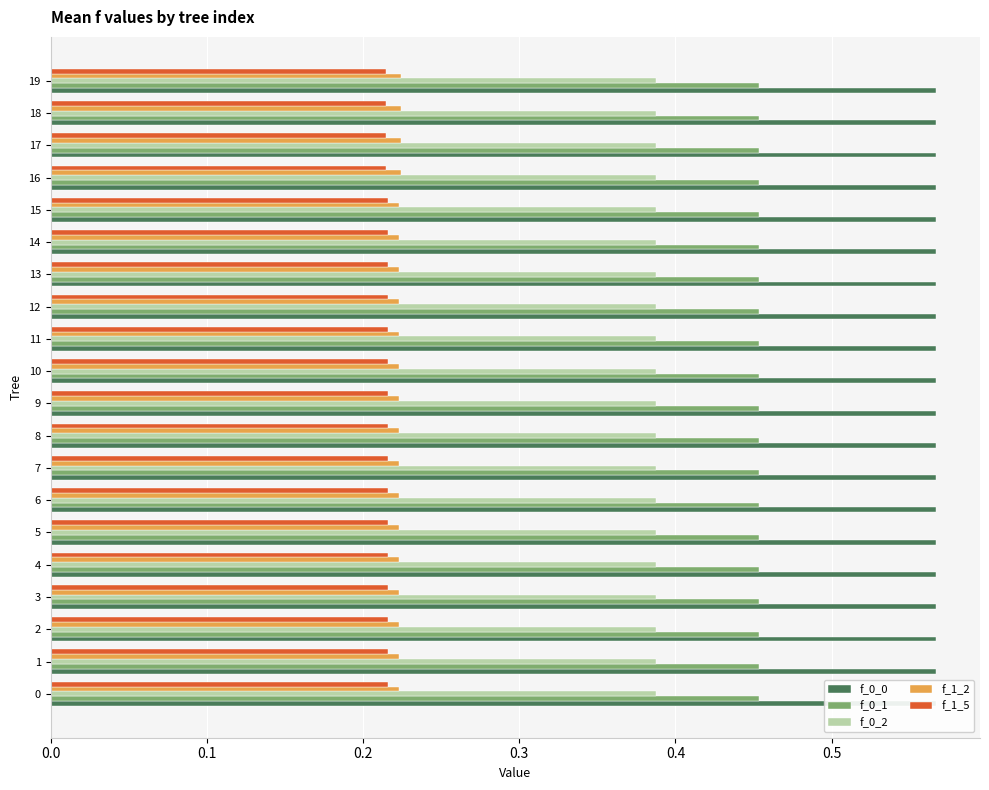

What value does the f_1_5 series have at 10?

0.2